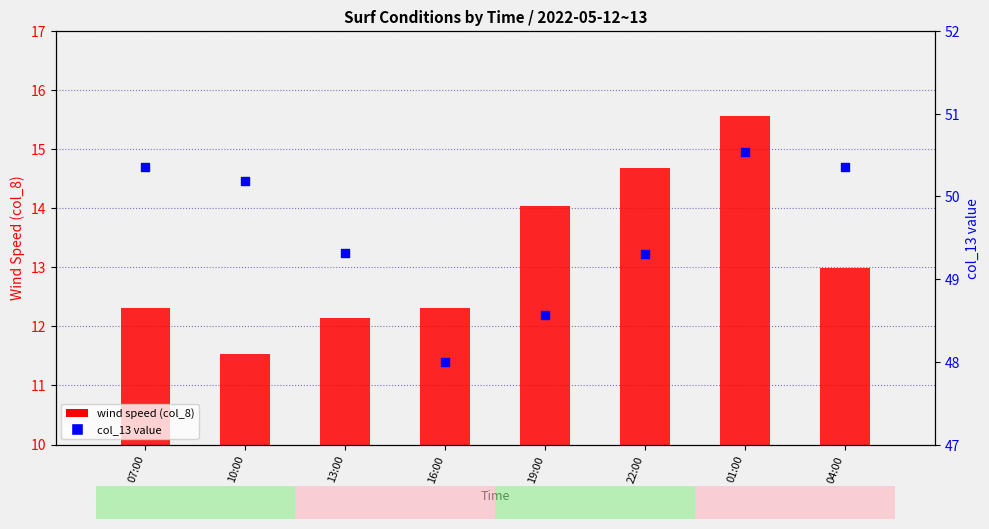

Is the value of wind speed (col_8) at 19:00 greater than the value of col_13 value at 13:00?

No